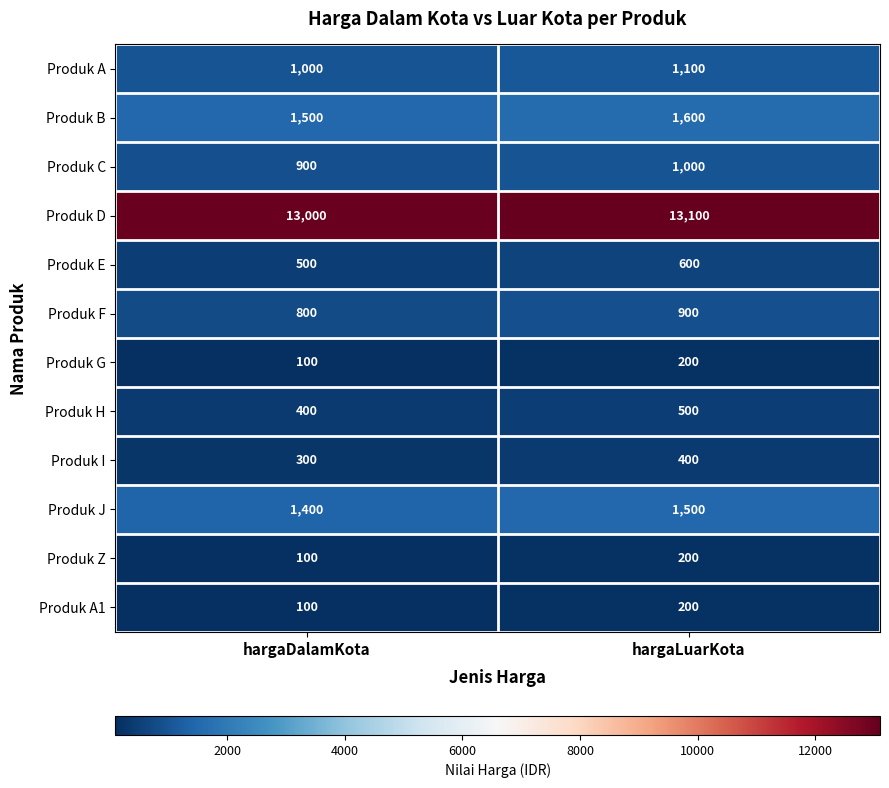

What is the smallest value displayed?

100